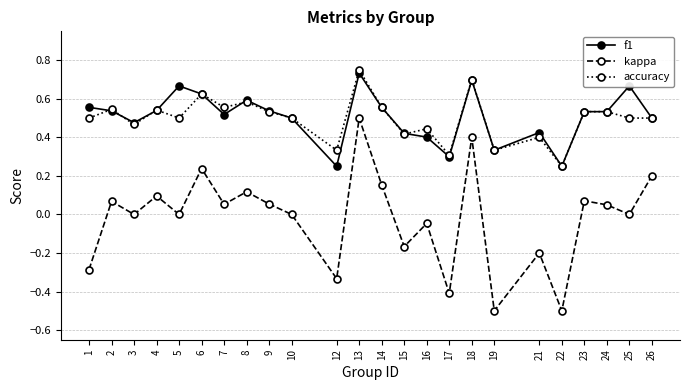

Is the value of kappa at 22 greater than the value of accuracy at 4?

No